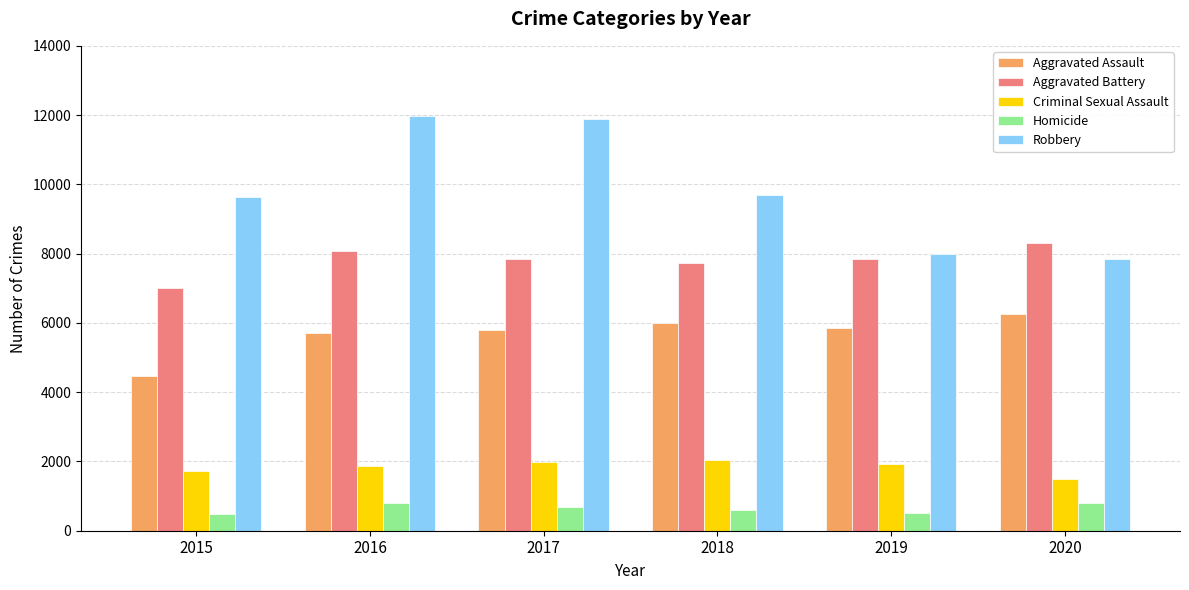

What is the total value across all series at 2015?

23342